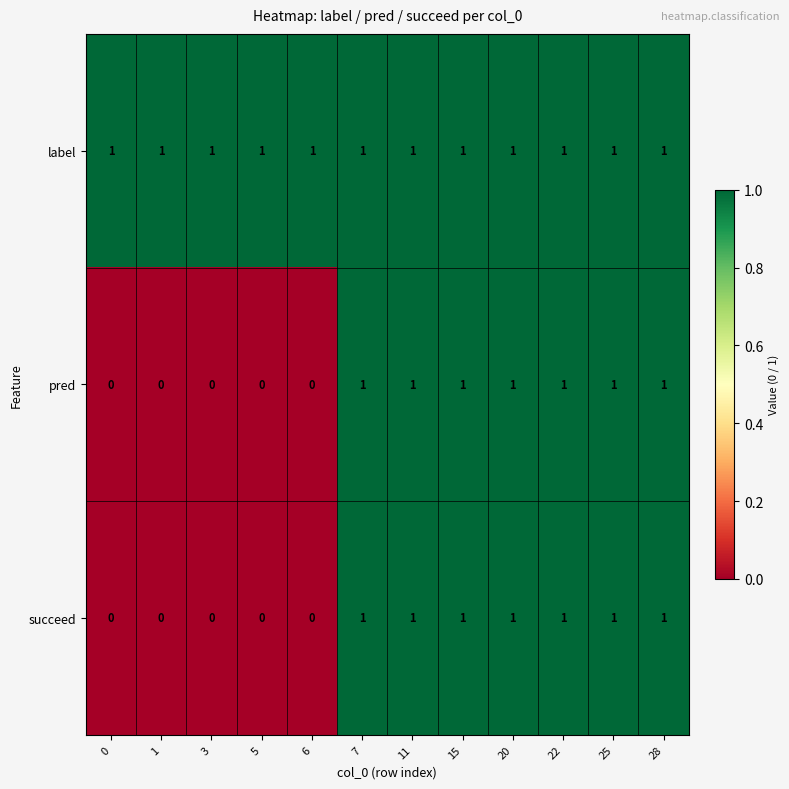

The label series shows 0 at 22. True or false?

False